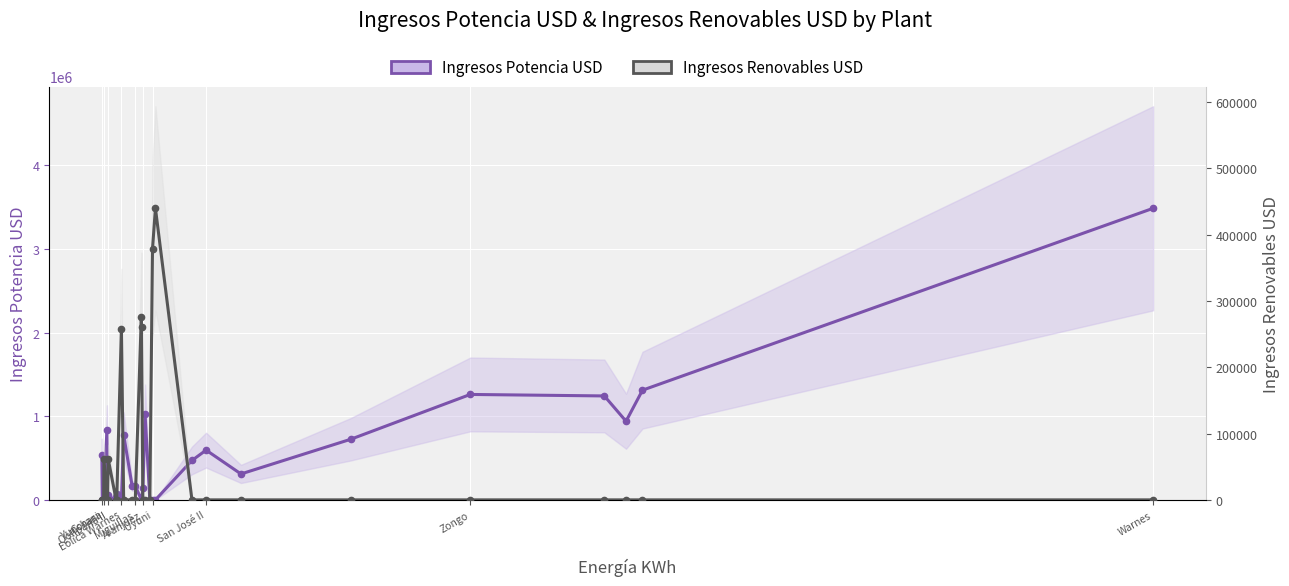

True or false: Ingresos Renovables USD has a value of 61586.3 at Yunchara.

True